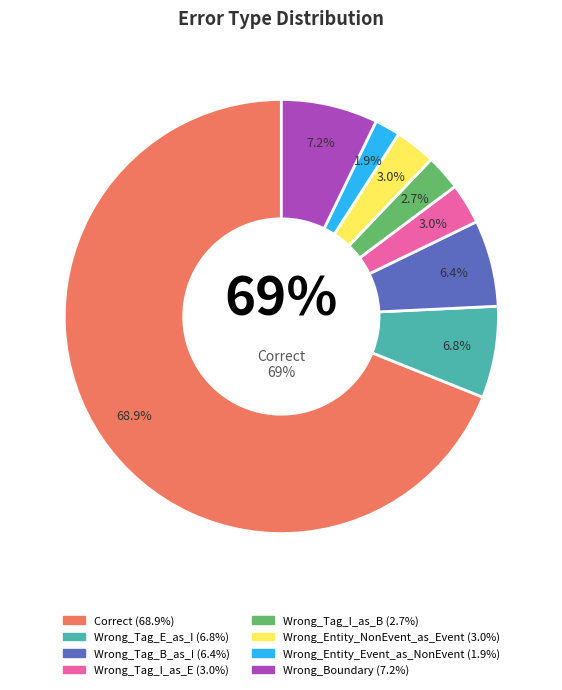

To the nearest percent, what percentage of the pie is Wrong_Tag_I_as_E?

3%